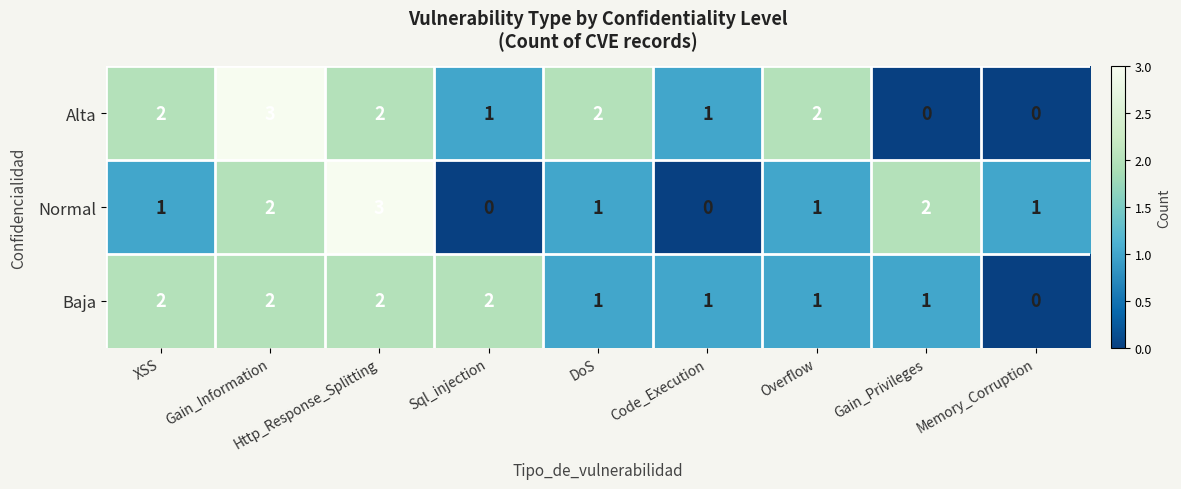

What is the sum of all Normal values?

11